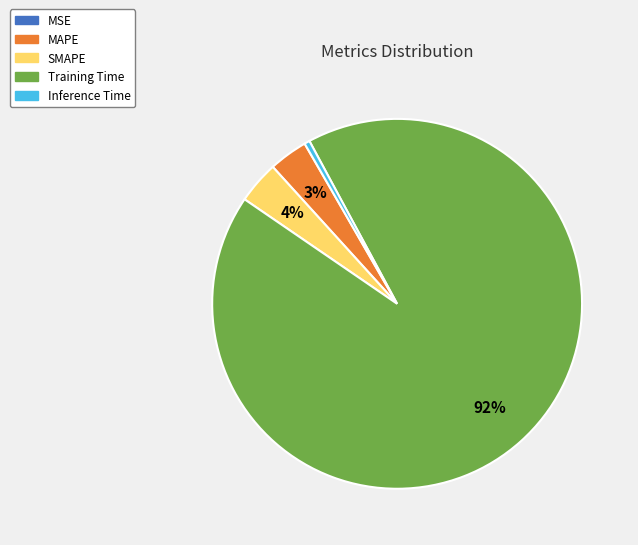

Is Training Time the majority of the pie?

Yes